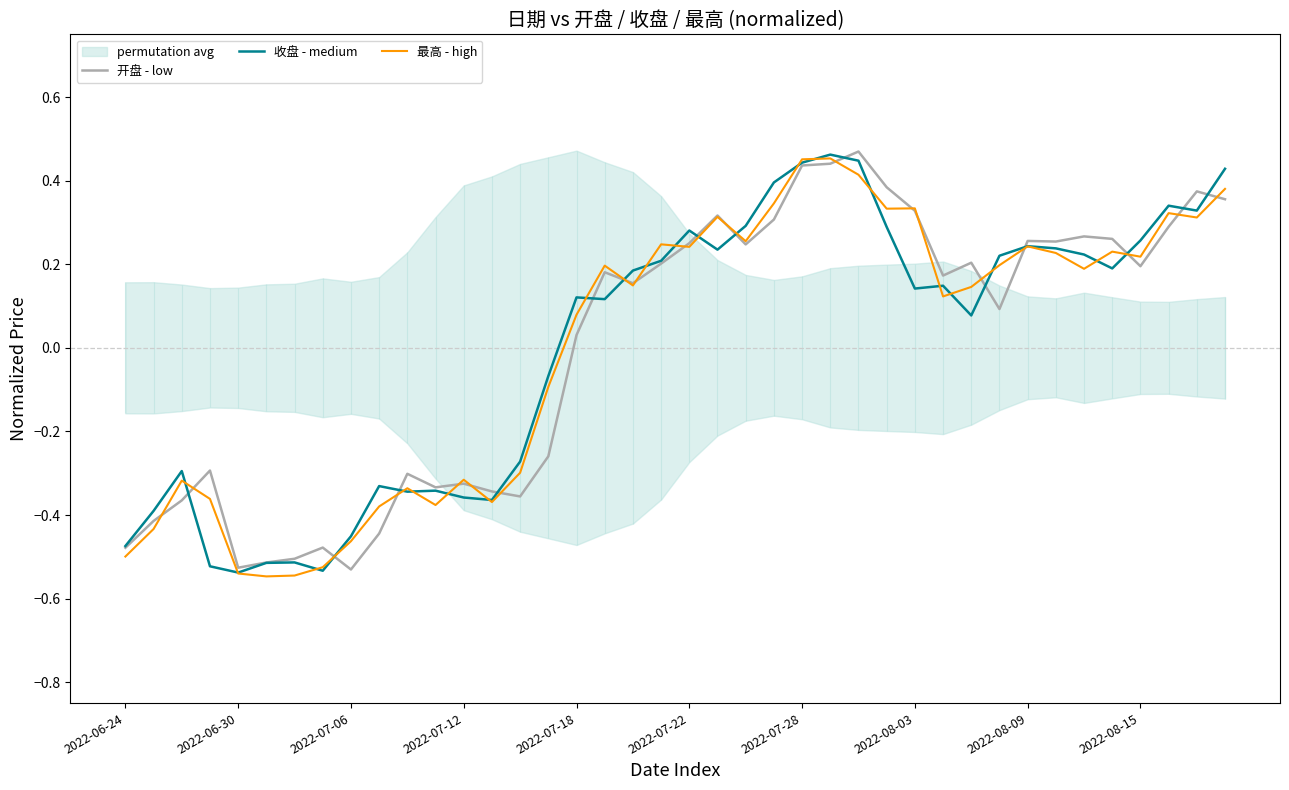

Where is 开盘 - low nearest to the value 0?

2022-07-18